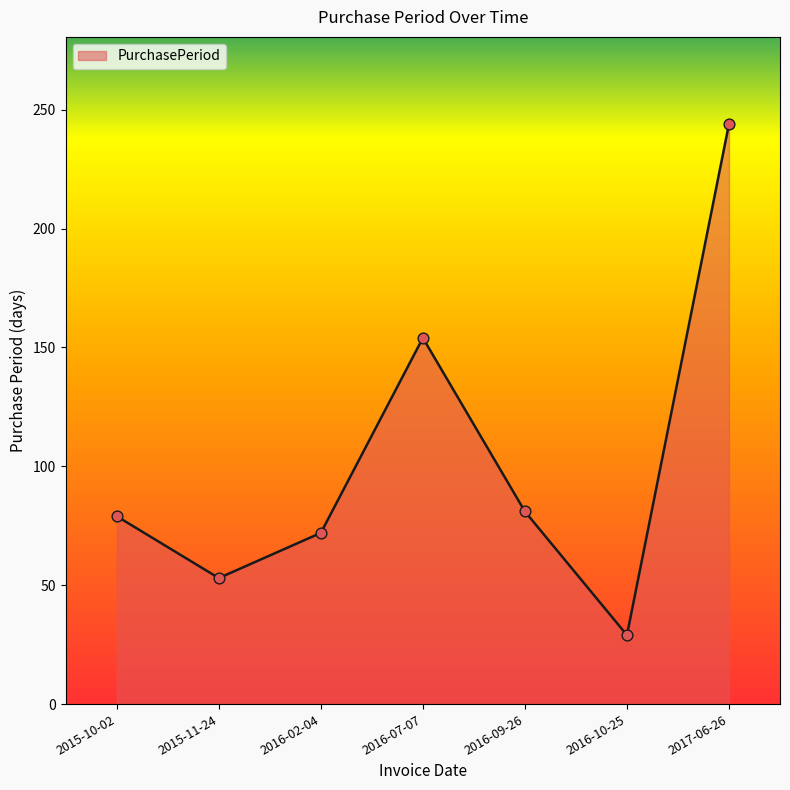

Between 2015-10-02 and 2017-06-26, which is larger?

2017-06-26